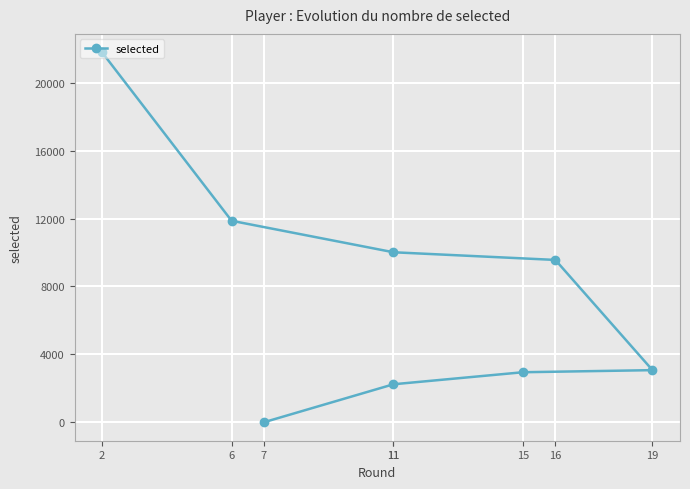

What is the difference between the values at 15 and 11?

7069